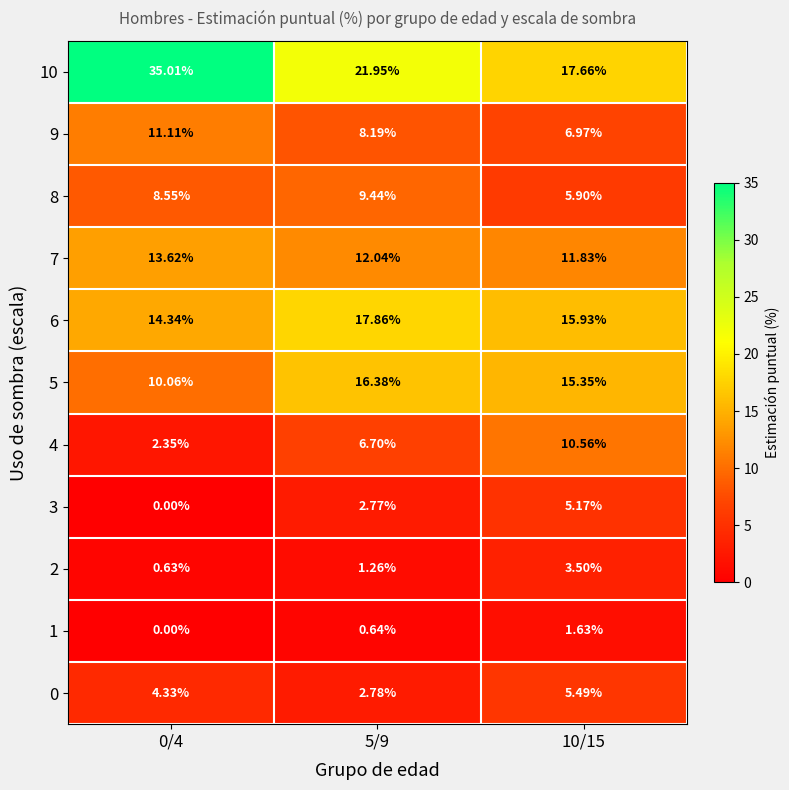

Is the value of 0 at 0/4 greater than the value of 9 at 10/15?

No